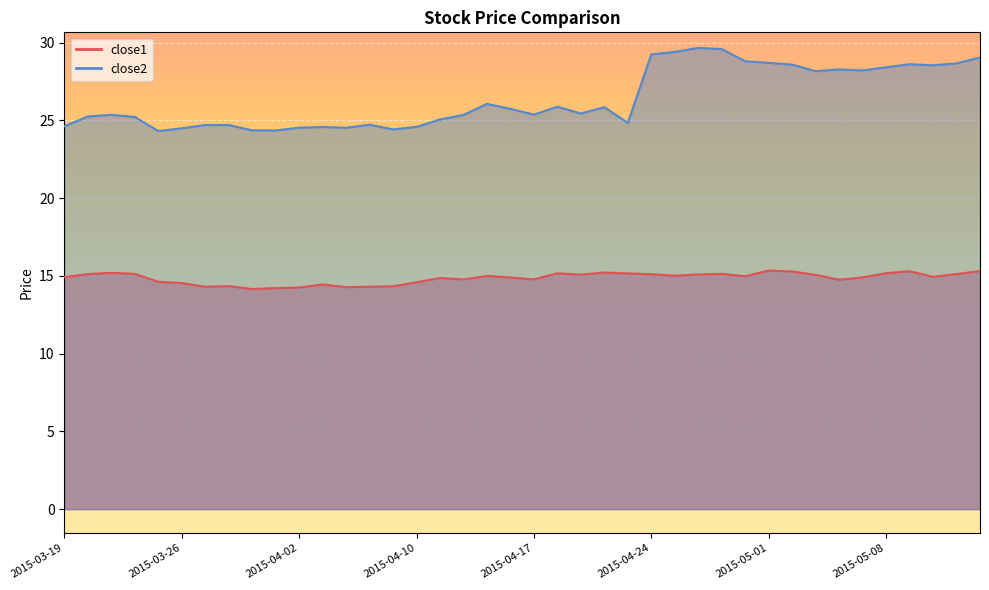

List the series in order of their overall mean, lowest first.

close1, close2